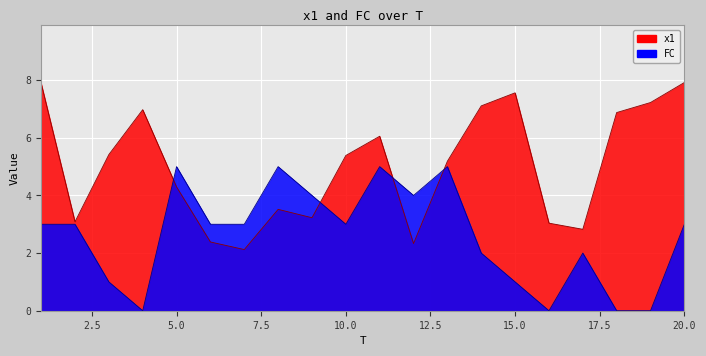

Is it true that FC equals 0.0 at 4?

True